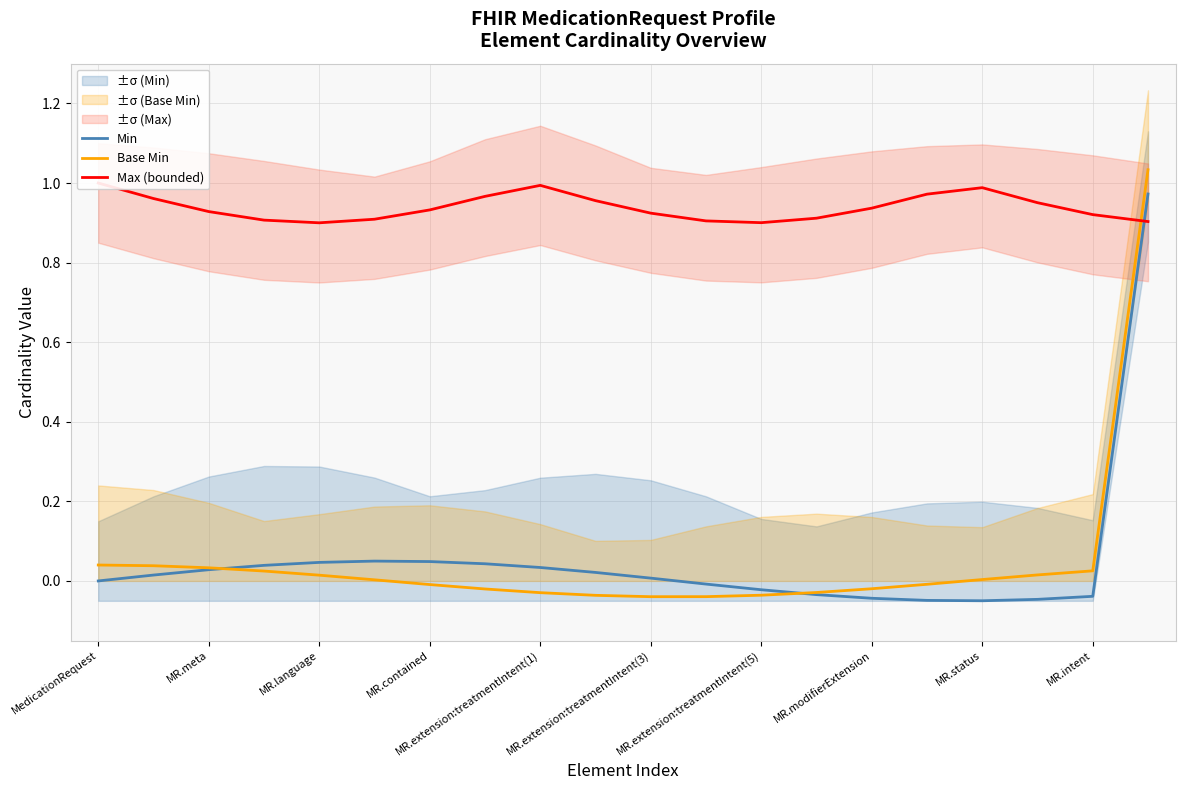

True or false: Min and Base Min cross at least once.

True